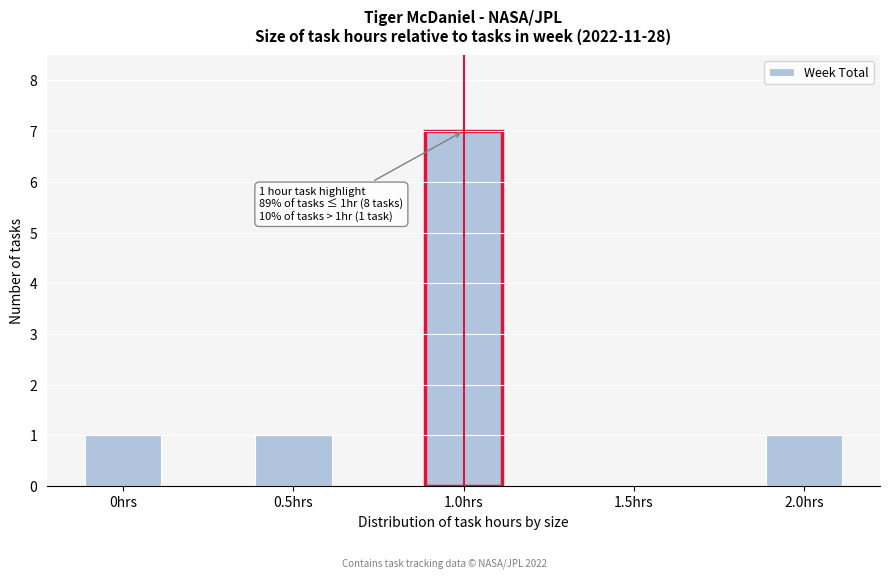

Reading right to left, list all the values displayed in this chart.

2.0hrs=1	1.5hrs=0	1.0hrs=7	0.5hrs=1	0hrs=1